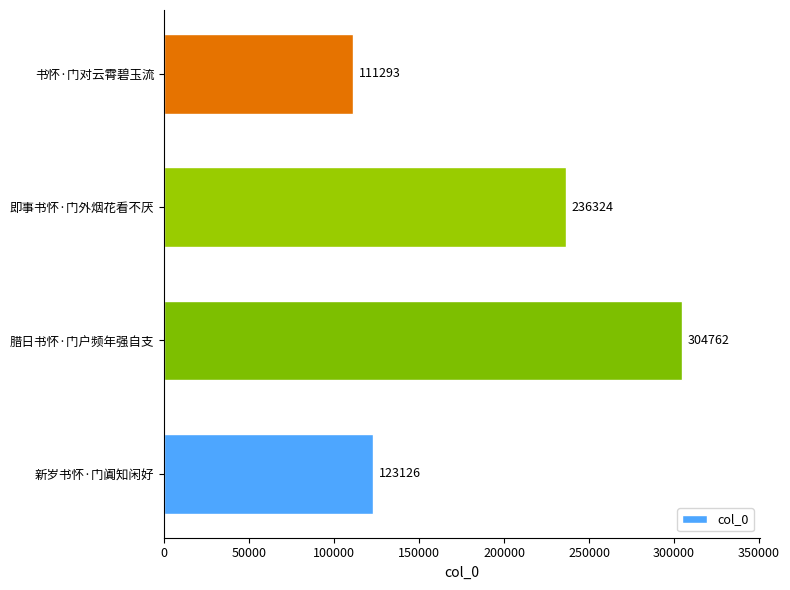

What is the average value?

193876